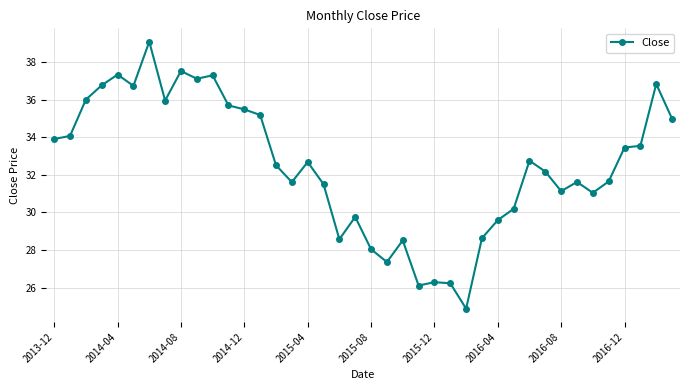

True or false: the data has more than 0 interior local peaks.

True